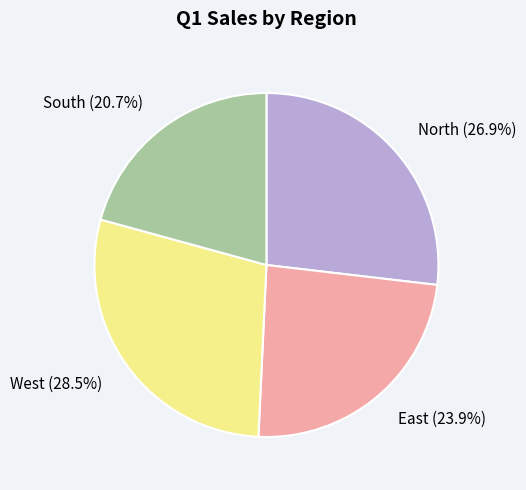

To the nearest percent, what is the combined percentage of West and North?

55%